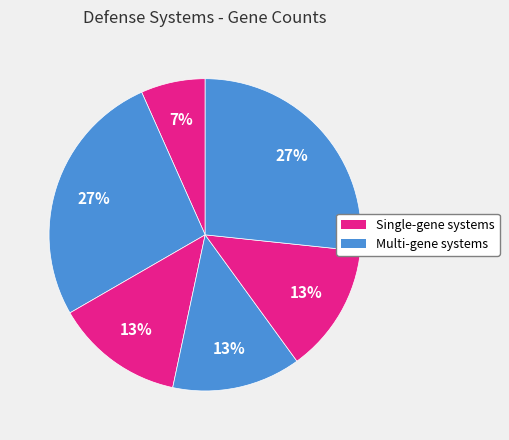

How many segments does this pie chart have?

6